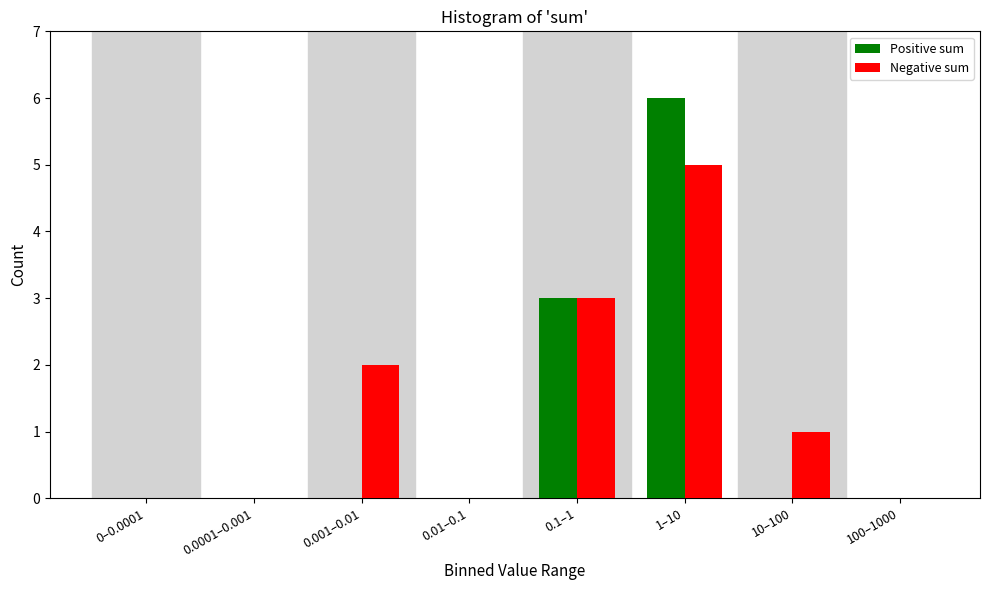

Reading left to right, transcribe all the data shown in this chart.

Positive sum: 0–0.0001=0	0.0001–0.001=0	0.001–0.01=0	0.01–0.1=0	0.1–1=3	1–10=6	10–100=0	100–1000=0
Negative sum: 0–0.0001=0	0.0001–0.001=0	0.001–0.01=2	0.01–0.1=0	0.1–1=3	1–10=5	10–100=1	100–1000=0